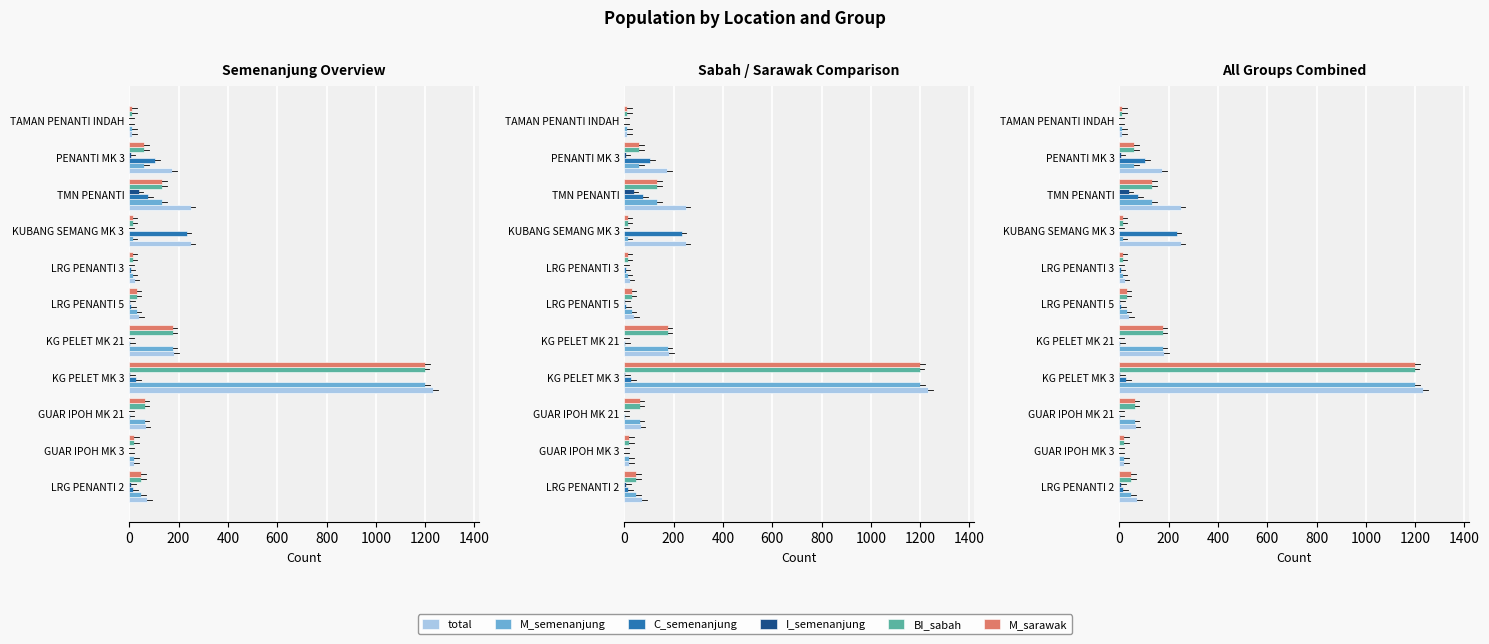

What is the value of the M_sarawak bar at the 3rd from the left?

63